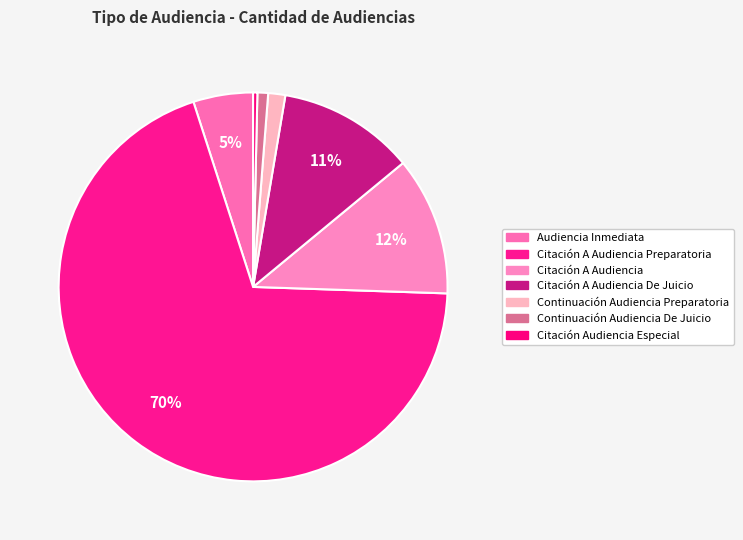

How many slices are in this pie chart?

7